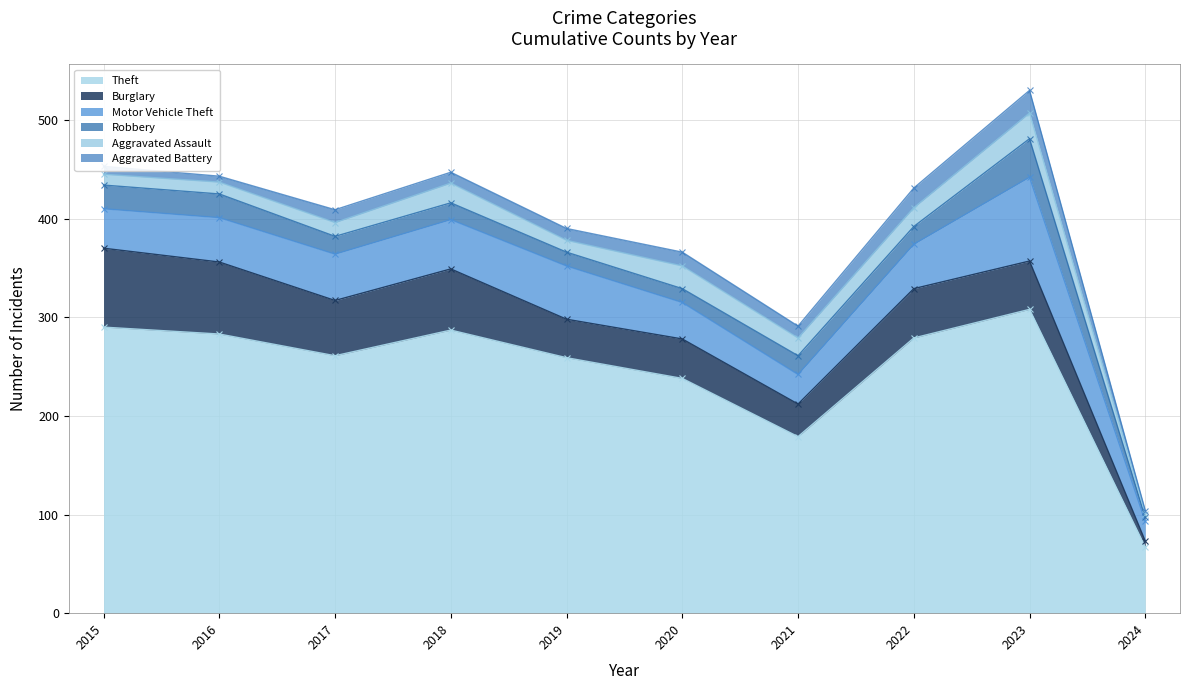

Which category has the lowest value in the Aggravated Assault series?

2024